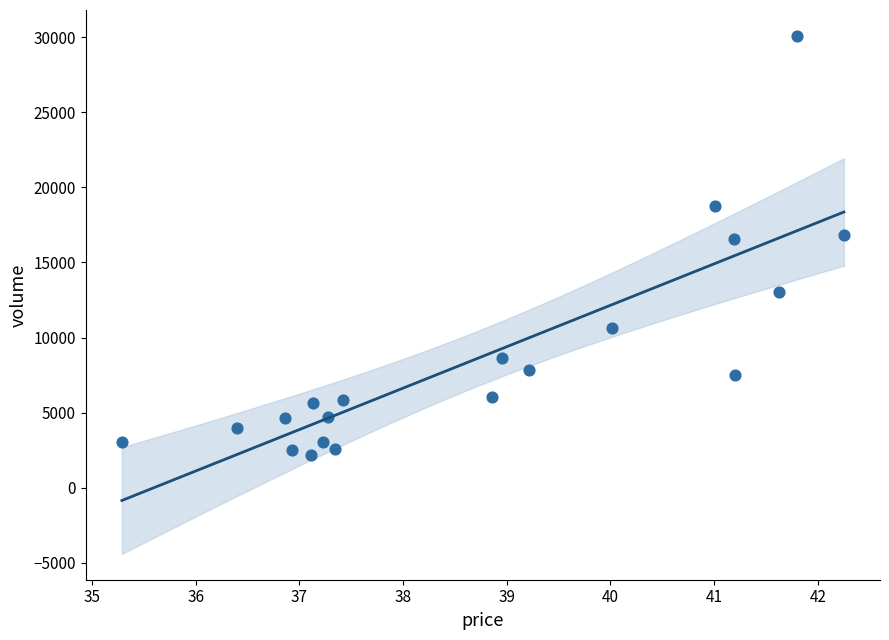

What is the range of Y values (max minus min)?

27907